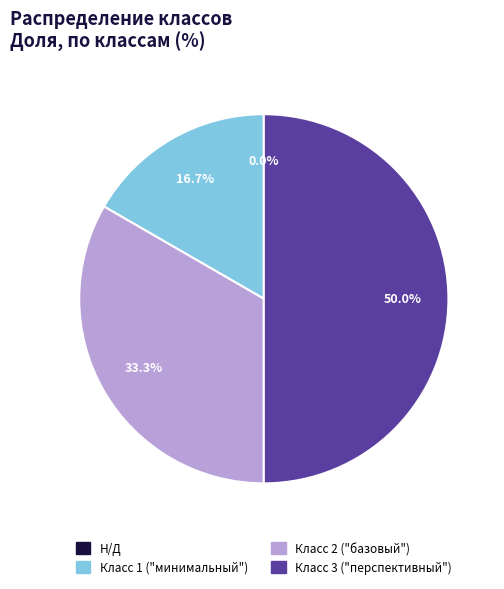

To the nearest percent, what portion does Класс 2 ("базовый") represent?

33%